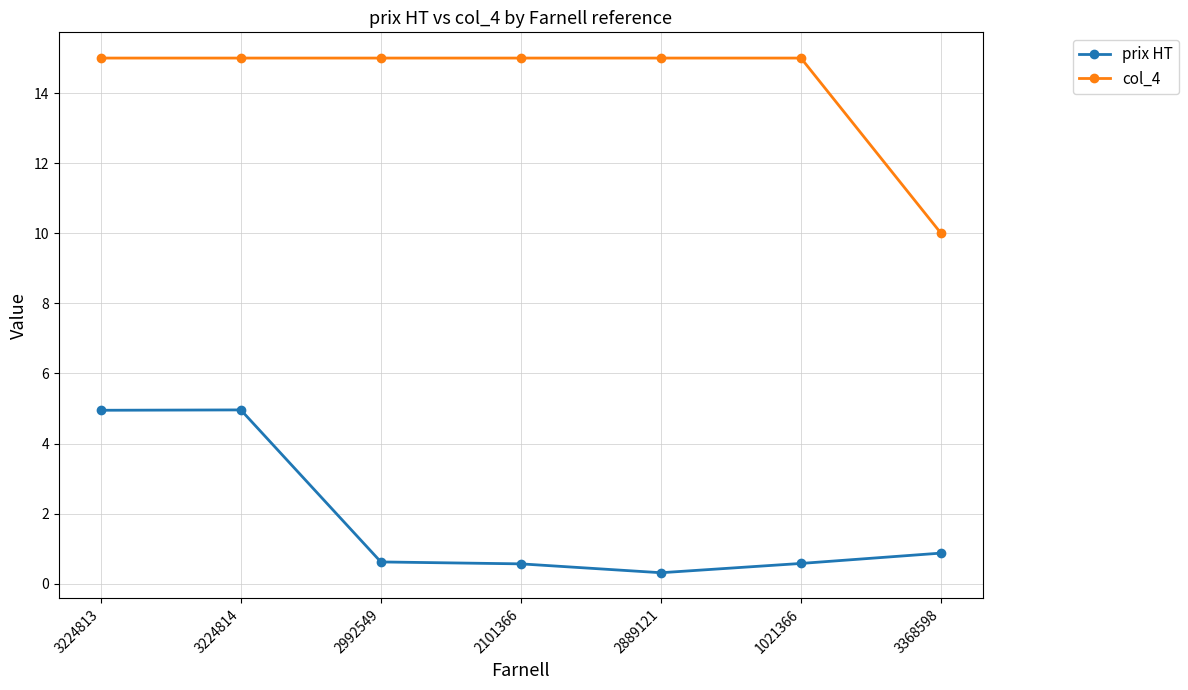

Is it true that col_4 equals 22.1 at 2889121?

False